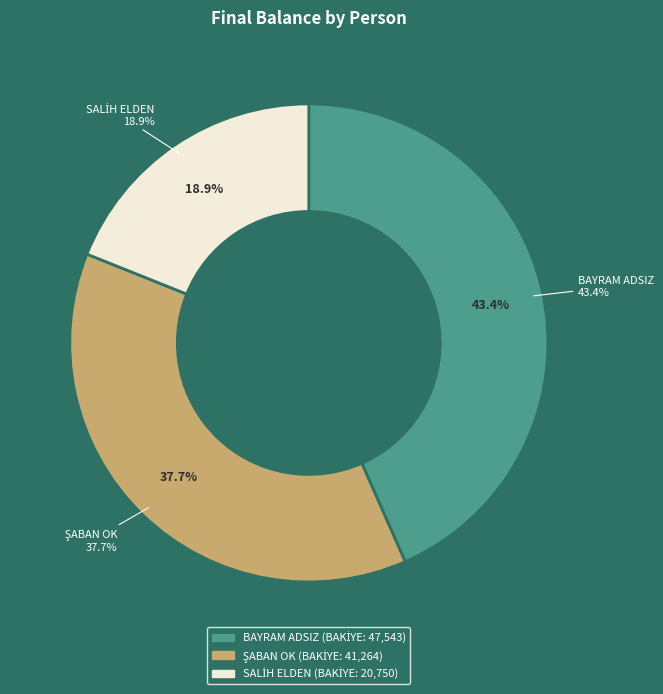

What is the change in value from BAYRAM ADSIZ to SALİH ELDEN?

-26793